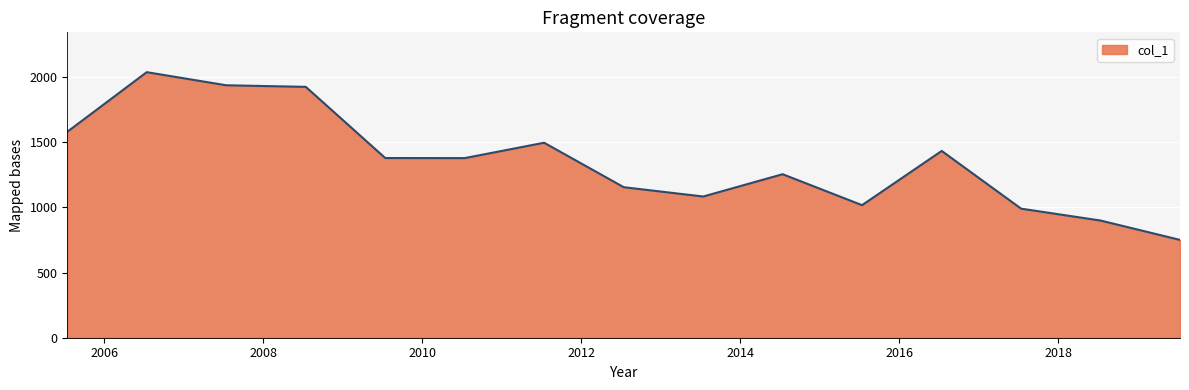

What is the difference between the maximum and minimum values?

1286.5